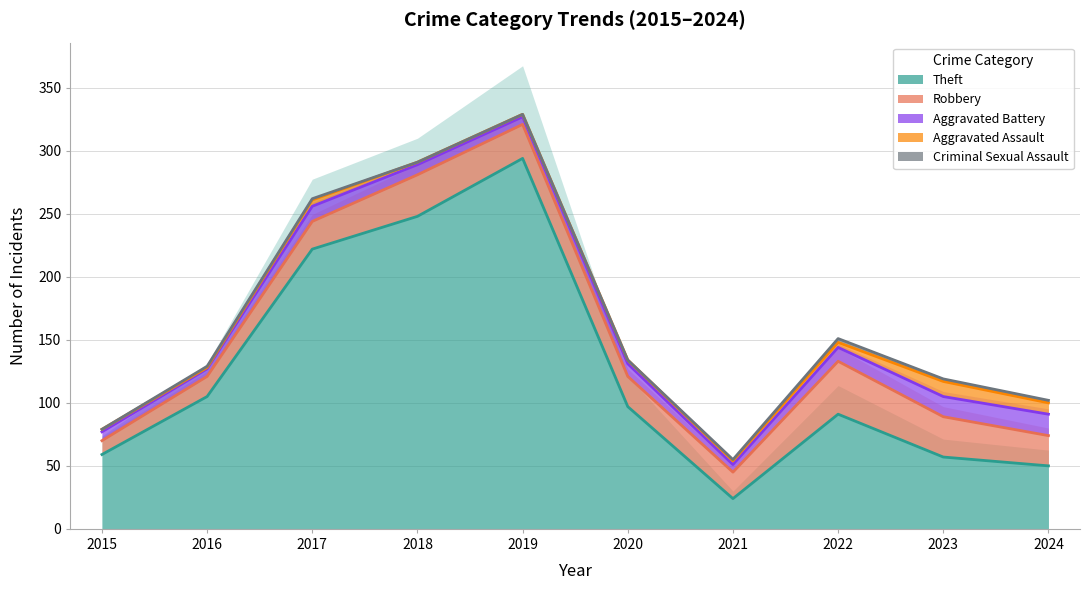

At how many categories does at least one series exceed 201?

3